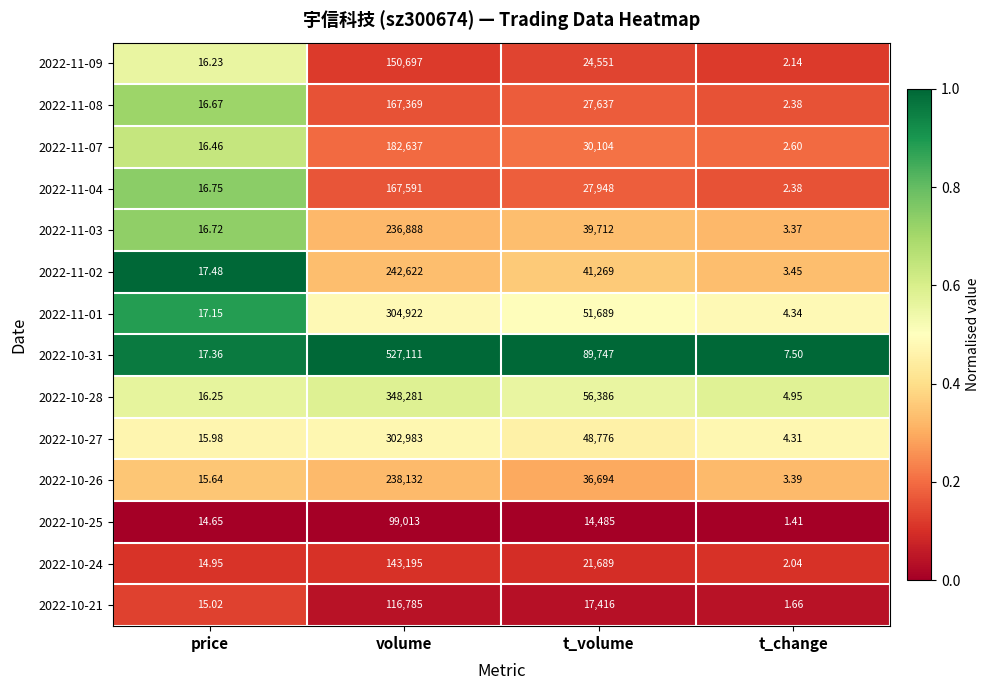

Which series changed the most between t_volume and t_change?

2022-10-31